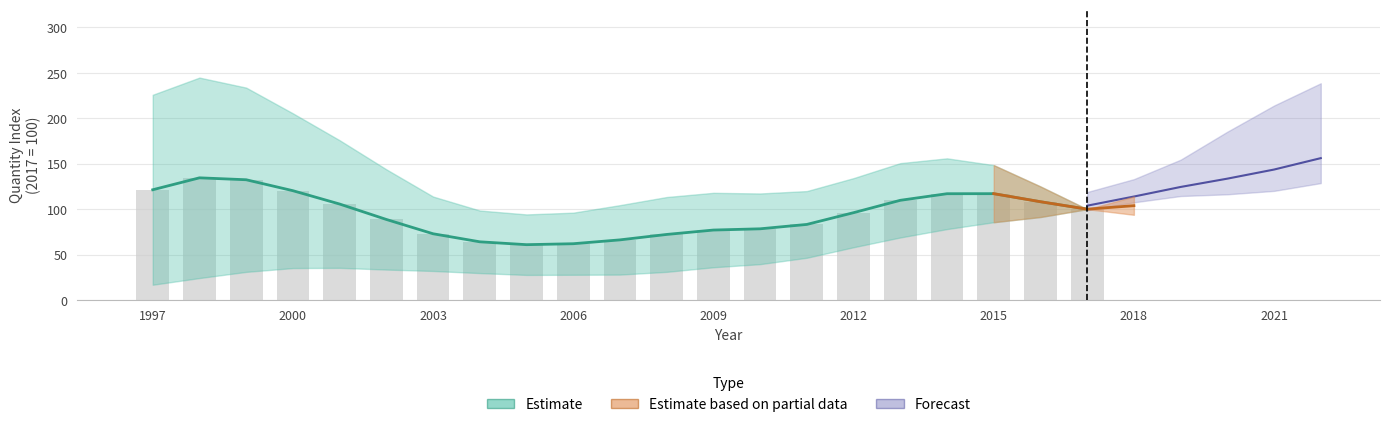

What is the difference between the Construction values at 2000 and 2017?

23.5